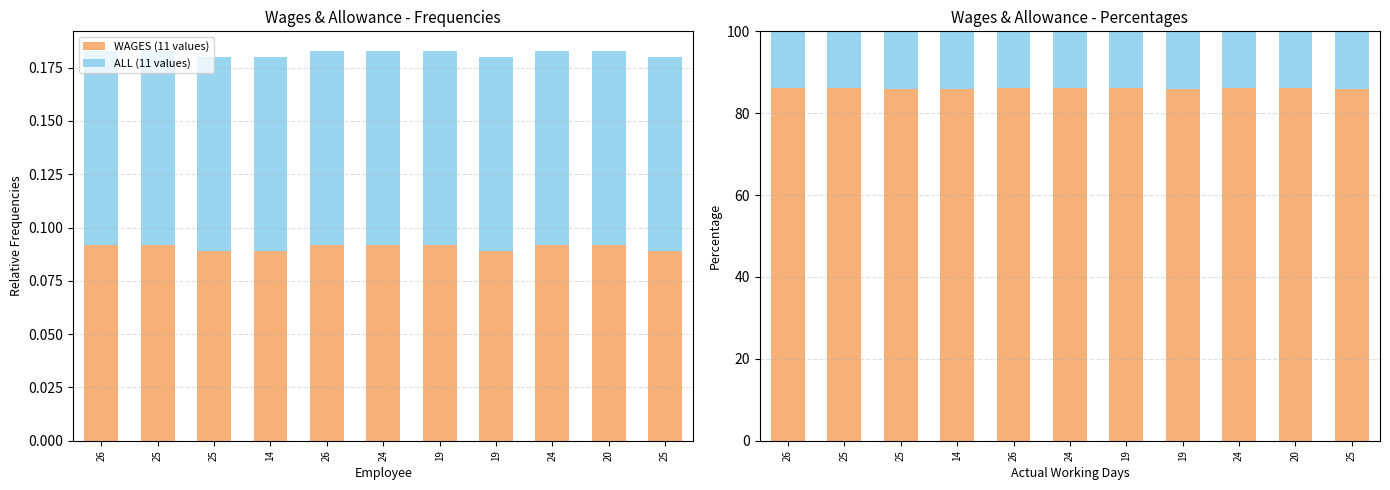

Which series changed the most between 25 and 25?

WAGES